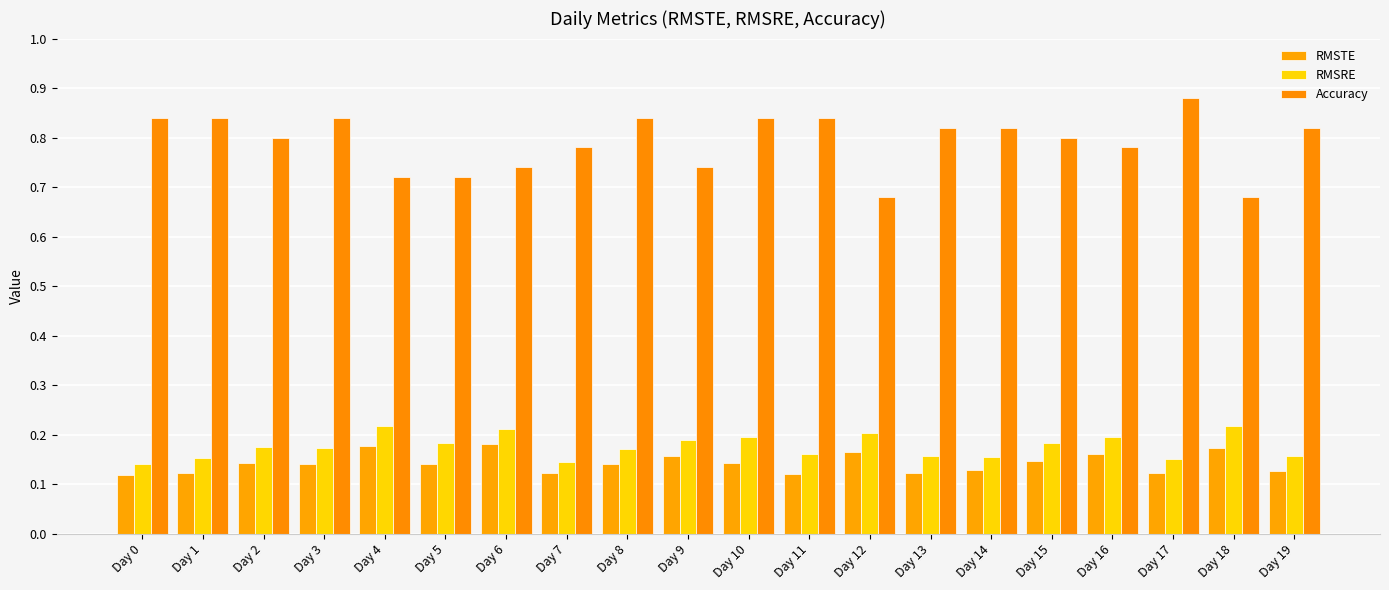

List the series in order of their peak value, lowest first.

RMSTE, RMSRE, Accuracy